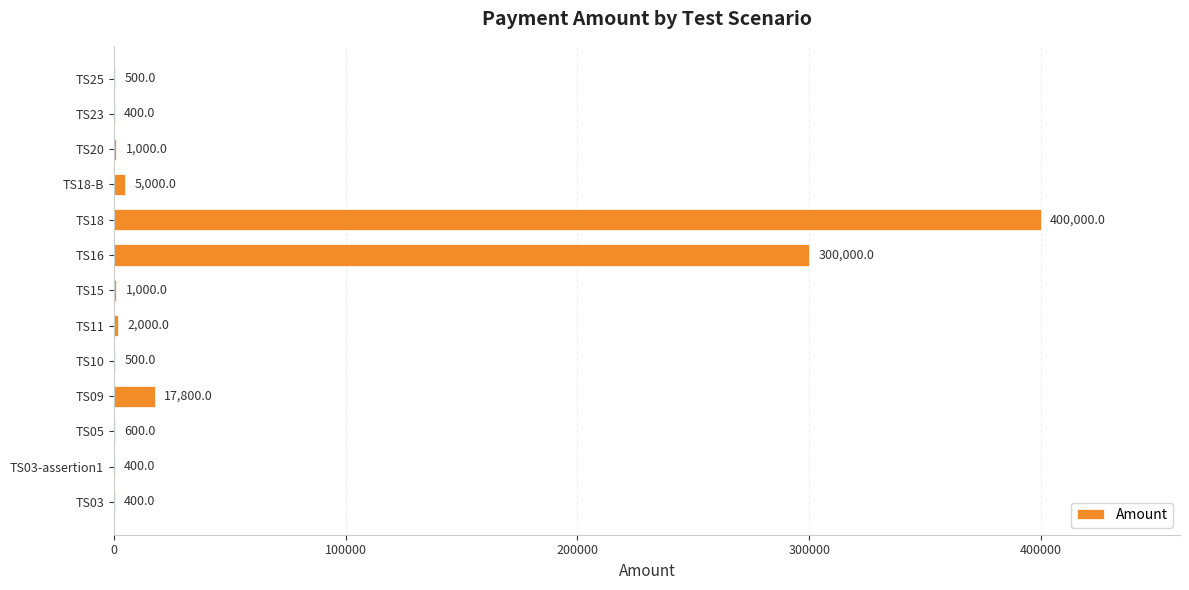

At which category does the chart reach its peak across all series?

TS18